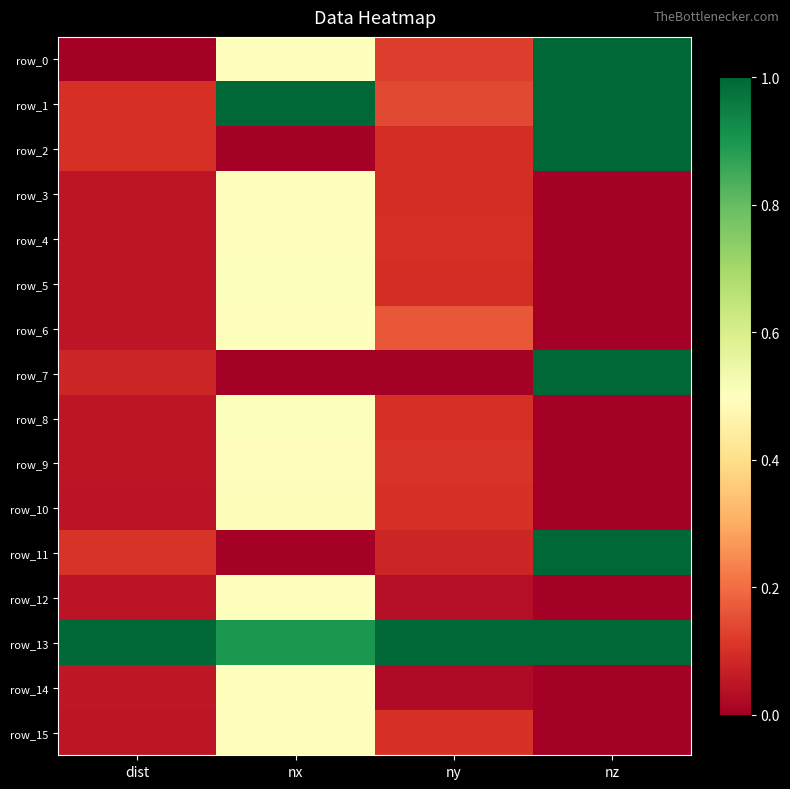

What is the total value across all series at dist?

1.9